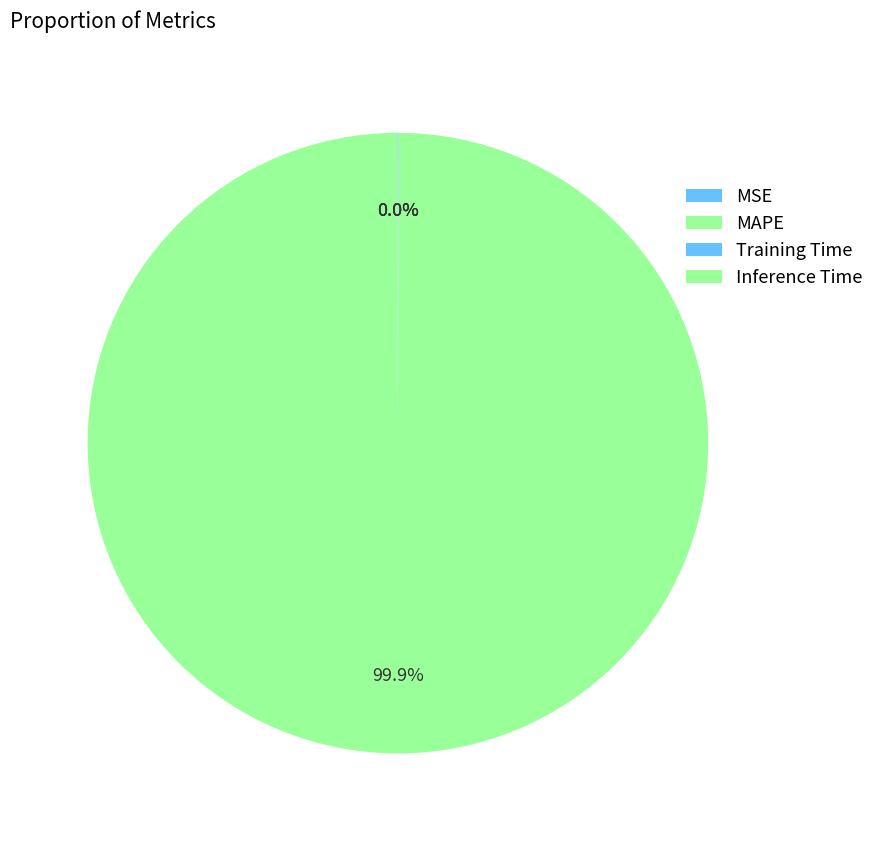

To the nearest percent, what is the combined percentage of Inference Time and MAPE?

100%